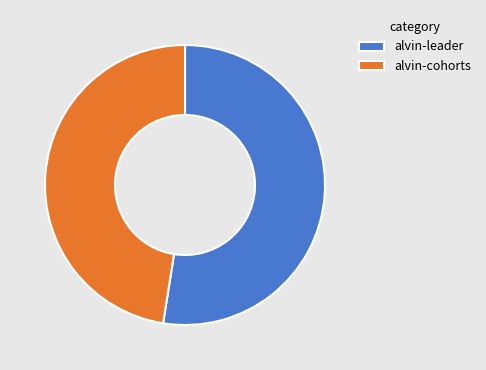

What is the ratio of the value at alvin-leader to the value at alvin-cohorts?

1.1